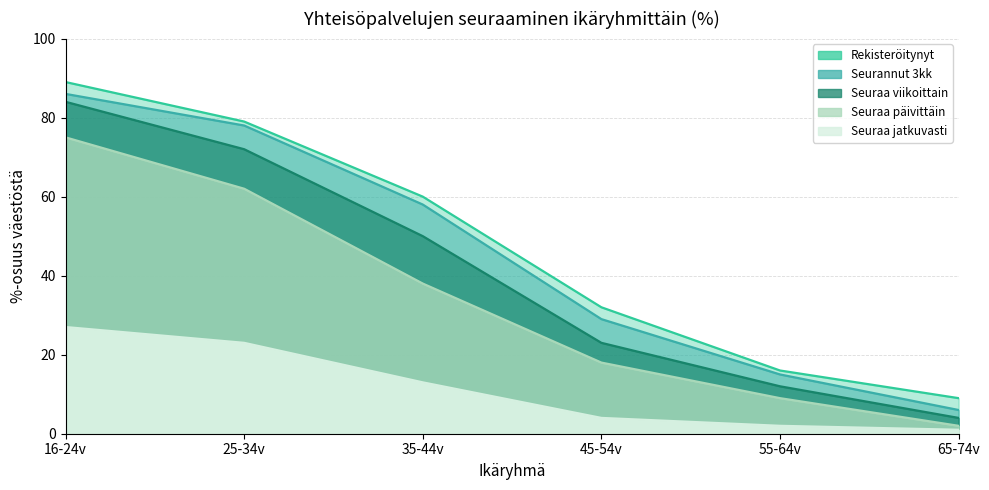

At how many categories does at least one series exceed 84?

1